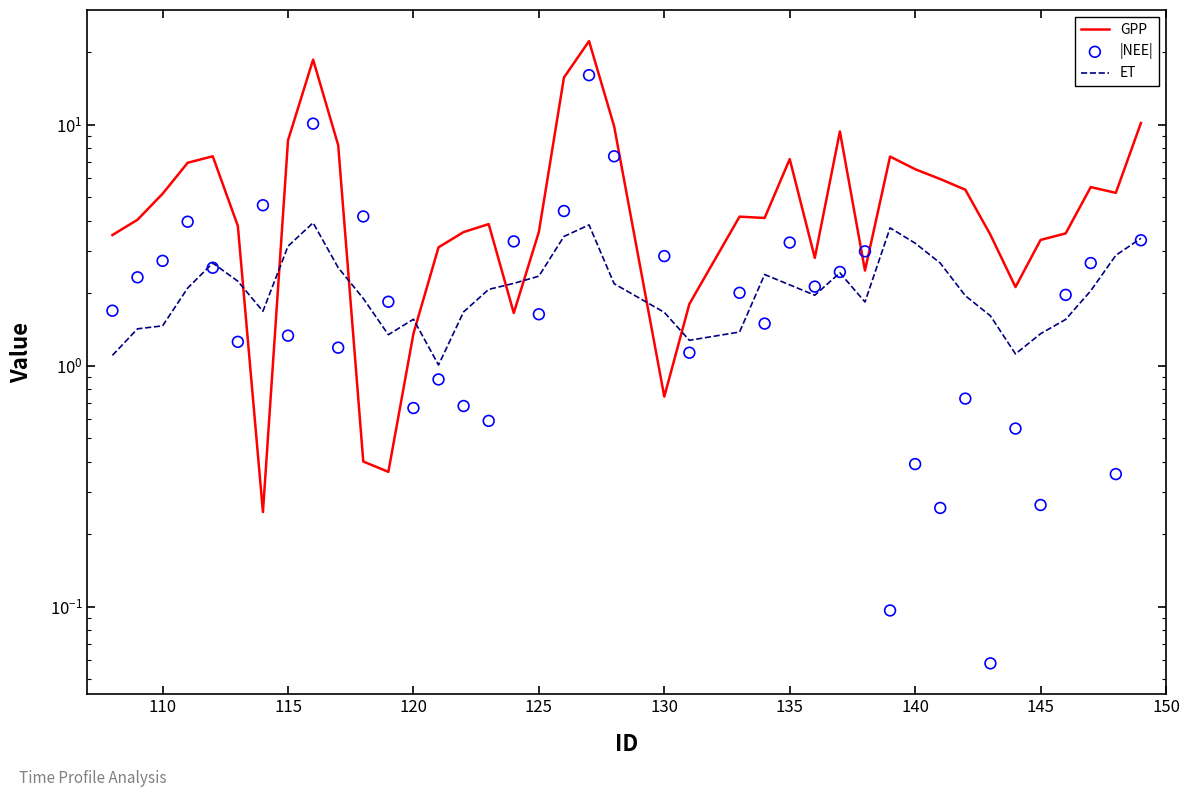

Is the value of ET at 28 greater than the value of |NEE| at 11?

No